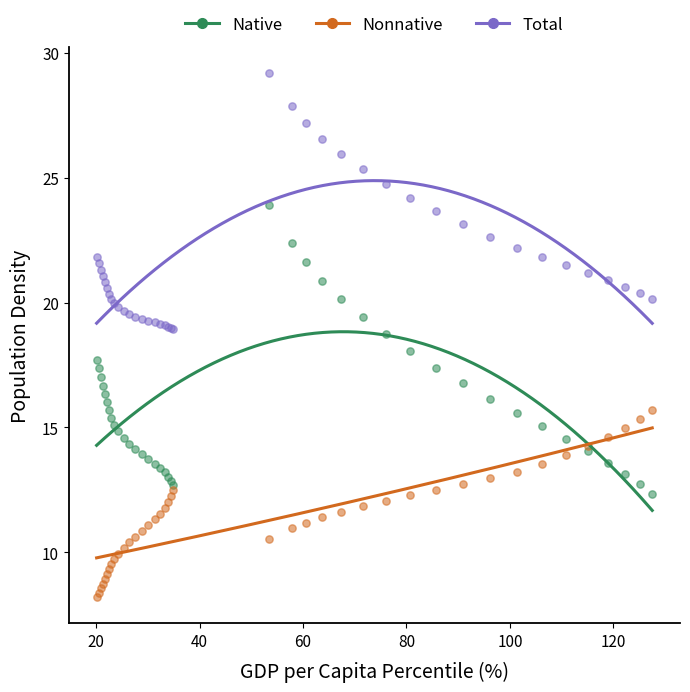

Which series contains the highest Y value?

Total